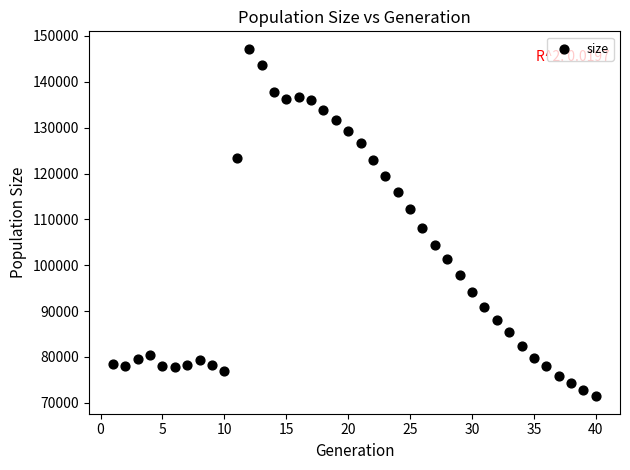

What is the range of X values (max minus min)?

39